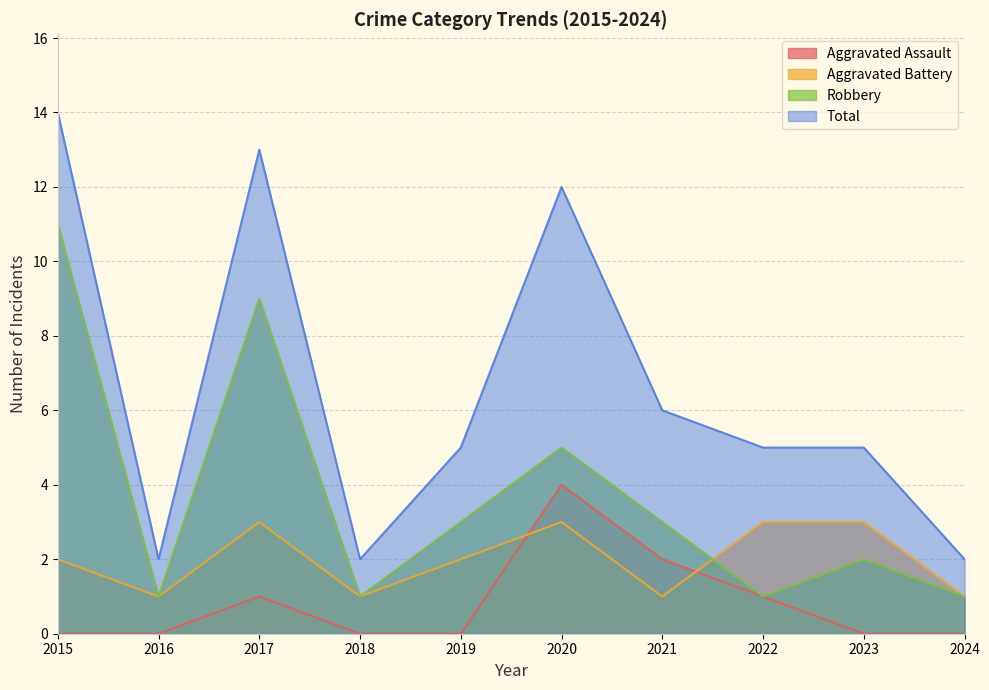

What is the highest value of the Robbery series?

11